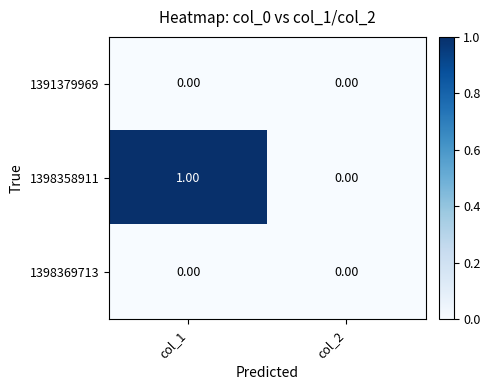

What is the greatest value displayed?

1